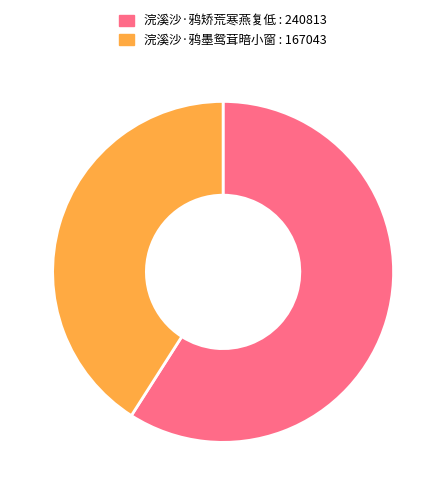

Does 浣溪沙·鸦墨鸳茸暗小窗 represent more than half of the total?

No